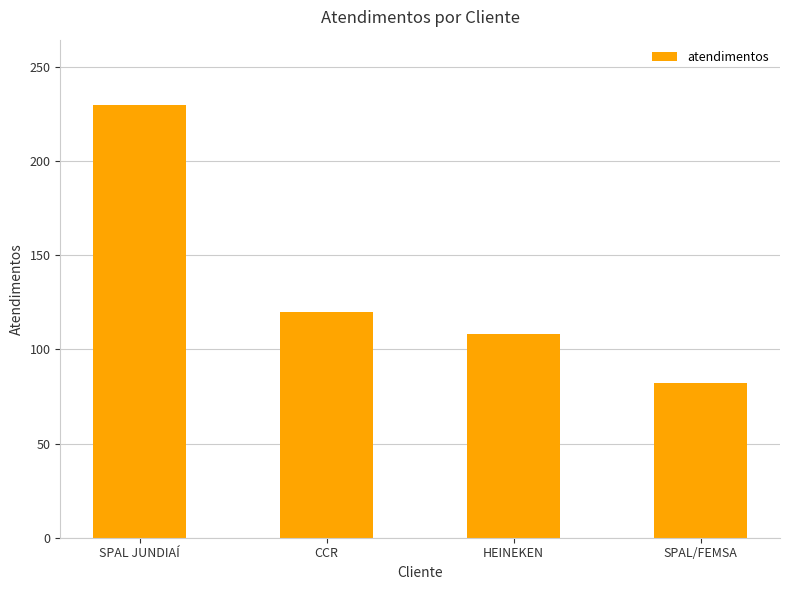

What is the change in value from HEINEKEN to SPAL/FEMSA?

-26